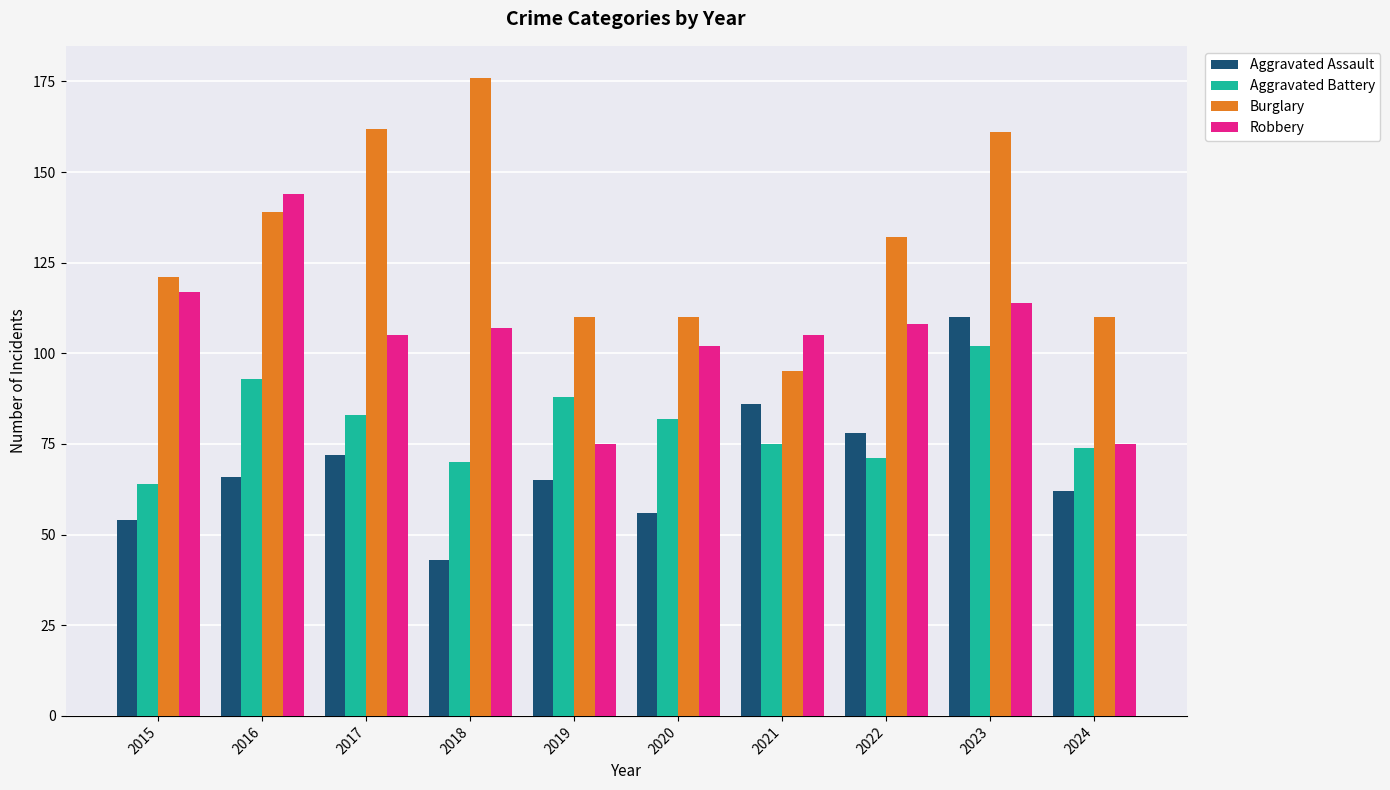

How many bars are there in total?

40